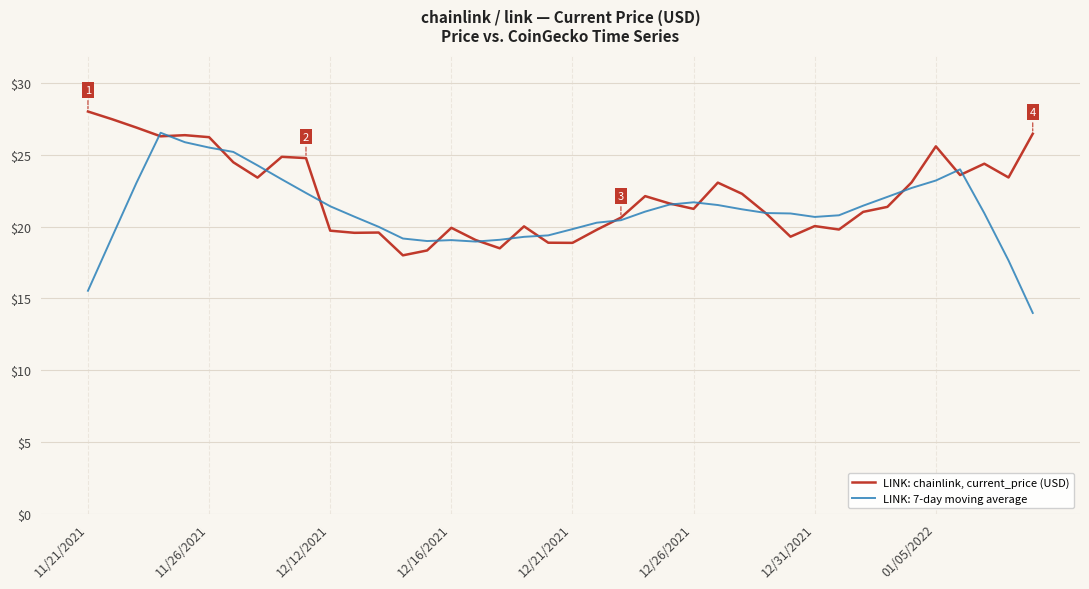

Which series has the largest range (max minus min)?

LINK: 7-day moving average